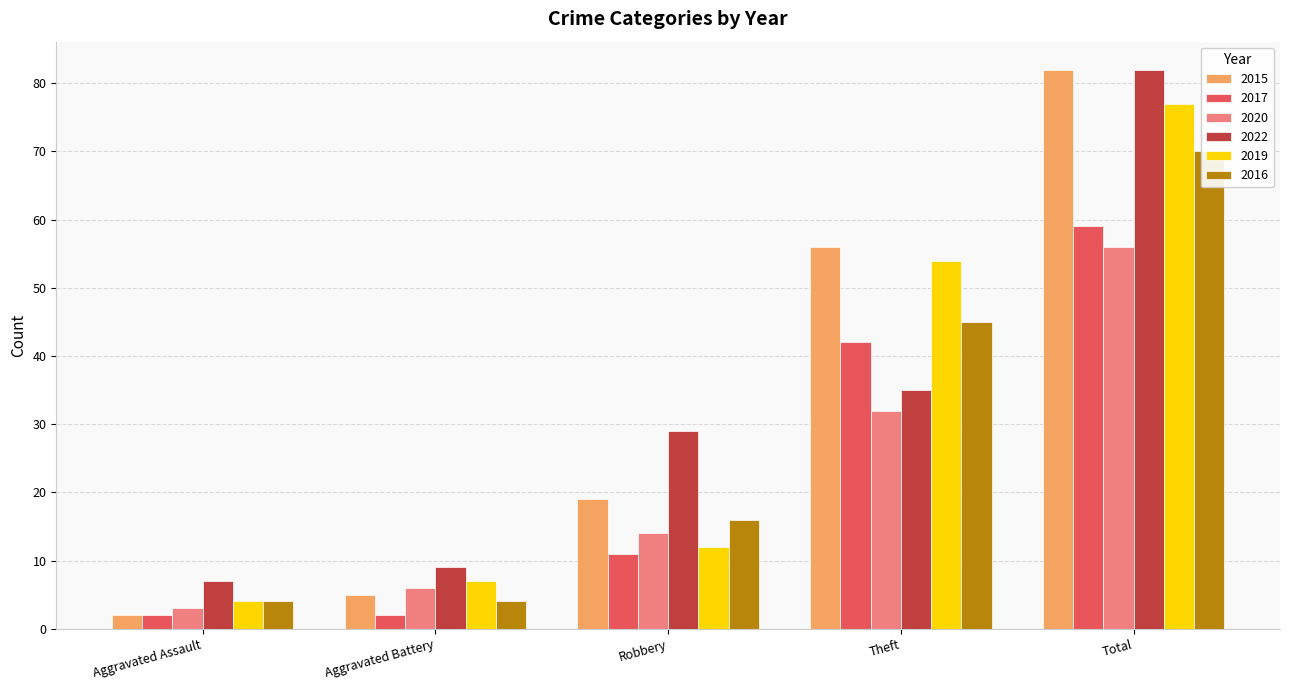

What is the sum of the 2020 values at Total and Robbery?

70